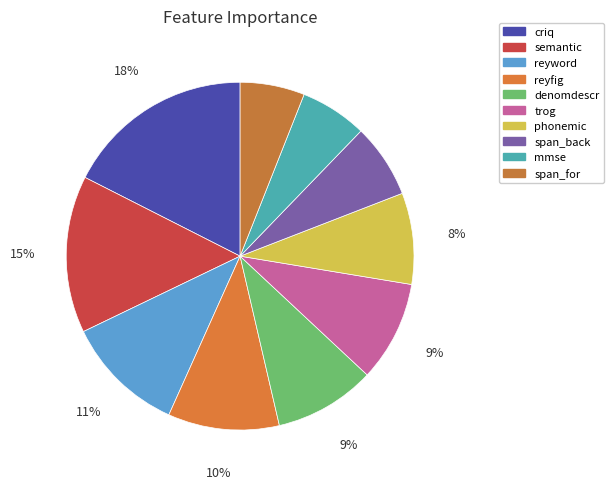

How many segments does this pie chart have?

10